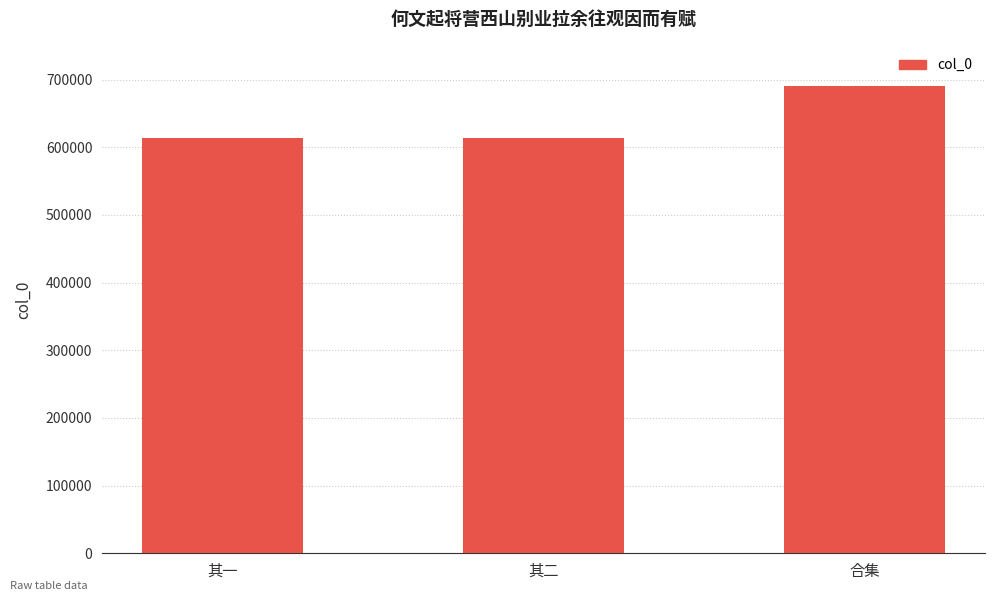

The value at 其二 is 613975. True or false?

True